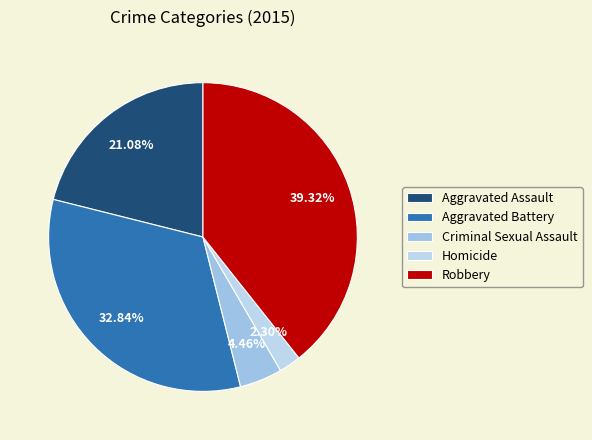

To the nearest percent, what is the combined percentage of Homicide and Aggravated Assault?

23%